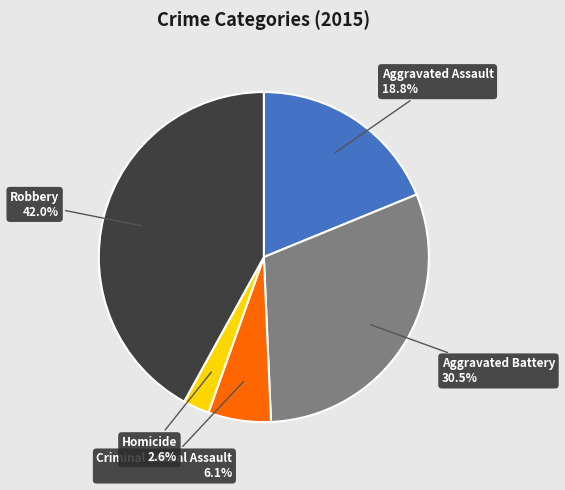

Is there a majority slice in this chart?

No